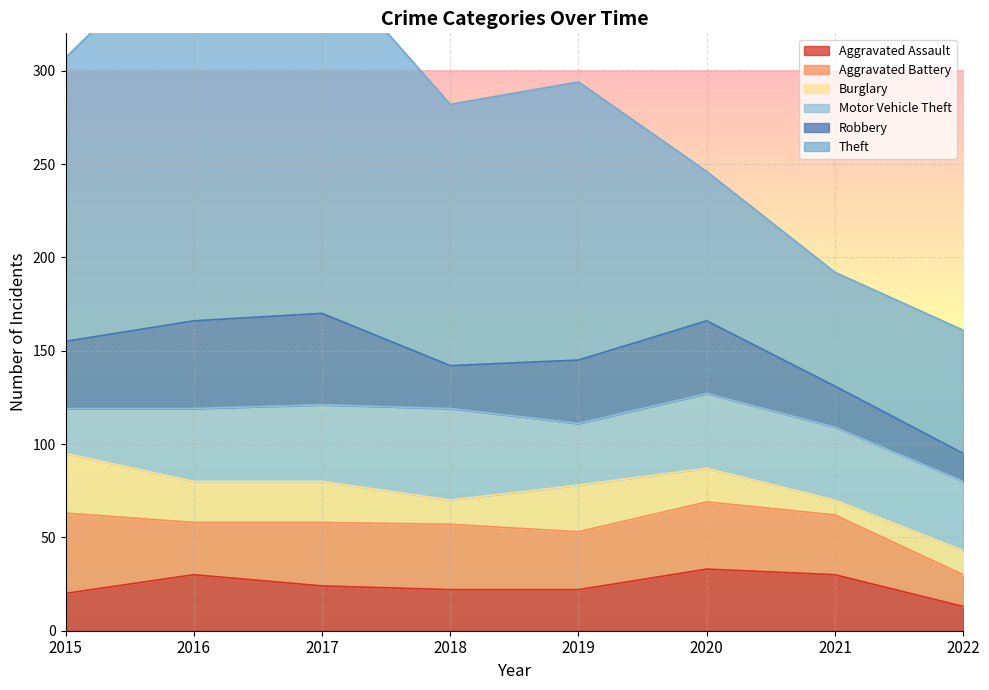

Reading left to right, list all the values displayed in this chart.

Aggravated Assault: 20	30	24	22	22	33	30	13
Aggravated Battery: 43	28	34	35	31	36	32	17
Burglary: 32	22	22	13	25	18	8	13
Motor Vehicle Theft: 24	39	41	49	33	40	39	37
Robbery: 36	47	49	23	34	39	22	15
Theft: 152	208	190	140	149	80	61	66